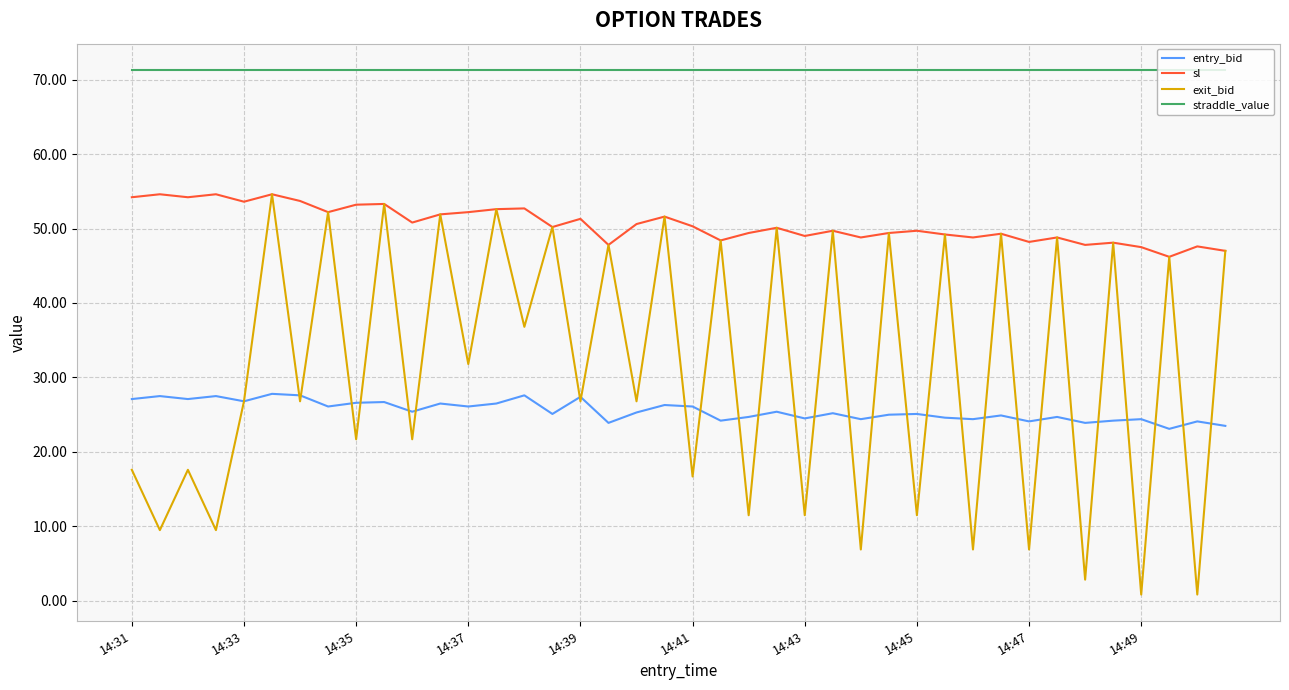

What is the lowest value of the straddle_value series?

71.3